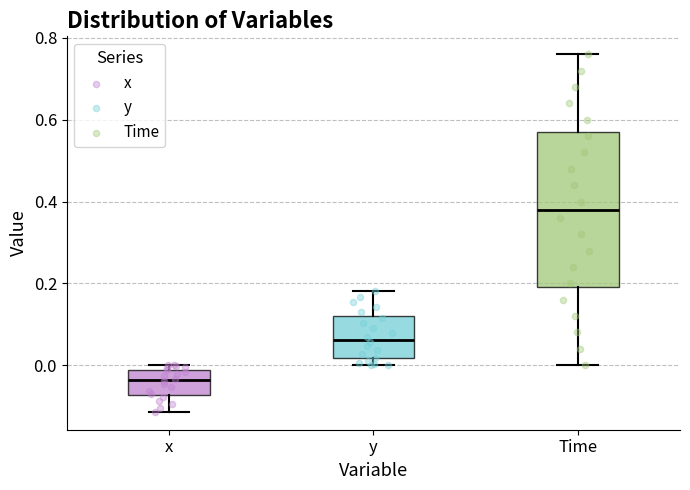

Reading left to right, read every box against the y-axis: the position of its median line, the range the box covers, and the ends of its whiskers. The values are not printed on the chart, so give them approximately, as read against the axis.

x: median -0.04, box -0.08 to -0.02, whiskers -0.12 to 0.00
y: median 0.06, box 0.02 to 0.12, whiskers 0.00 to 0.18
Time: median 0.38, box 0.20 to 0.58, whiskers 0.00 to 0.76